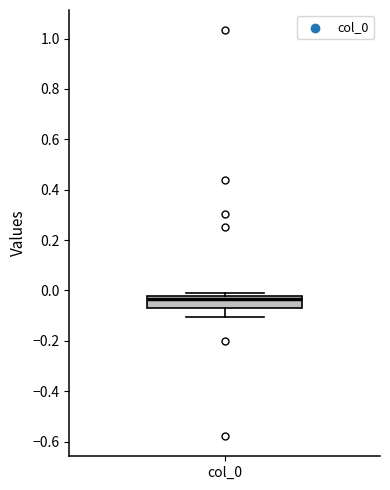

Where does the lower whisker of the box for col_0 end on the y-axis? The values are not printed on the chart, so give them approximately, as read against the axis.

-0.10